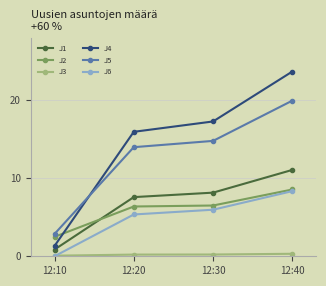

What is the value of the J2 point at the 4th from the left?

8.6